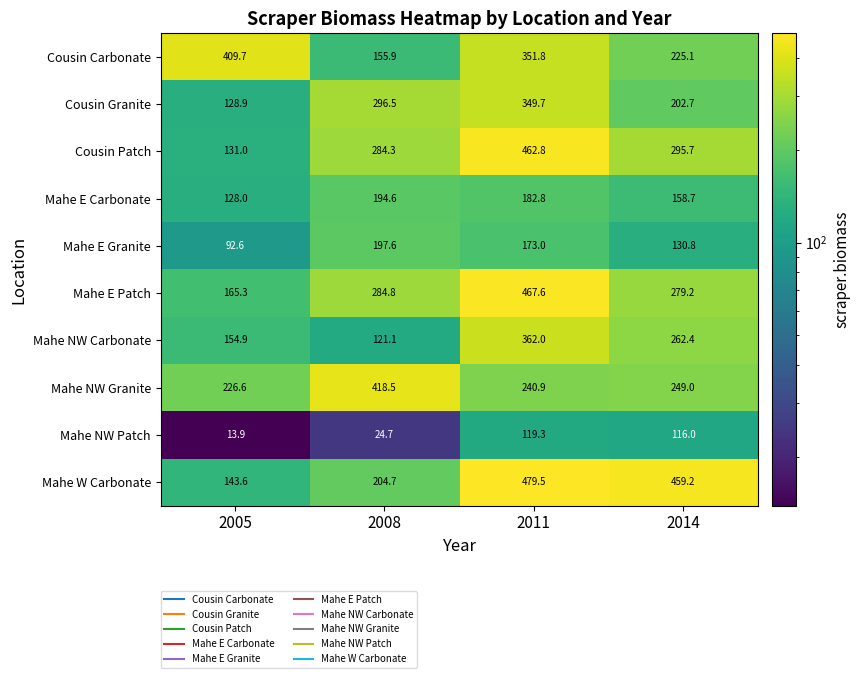

Which label corresponds to the smallest value in the chart?

2005